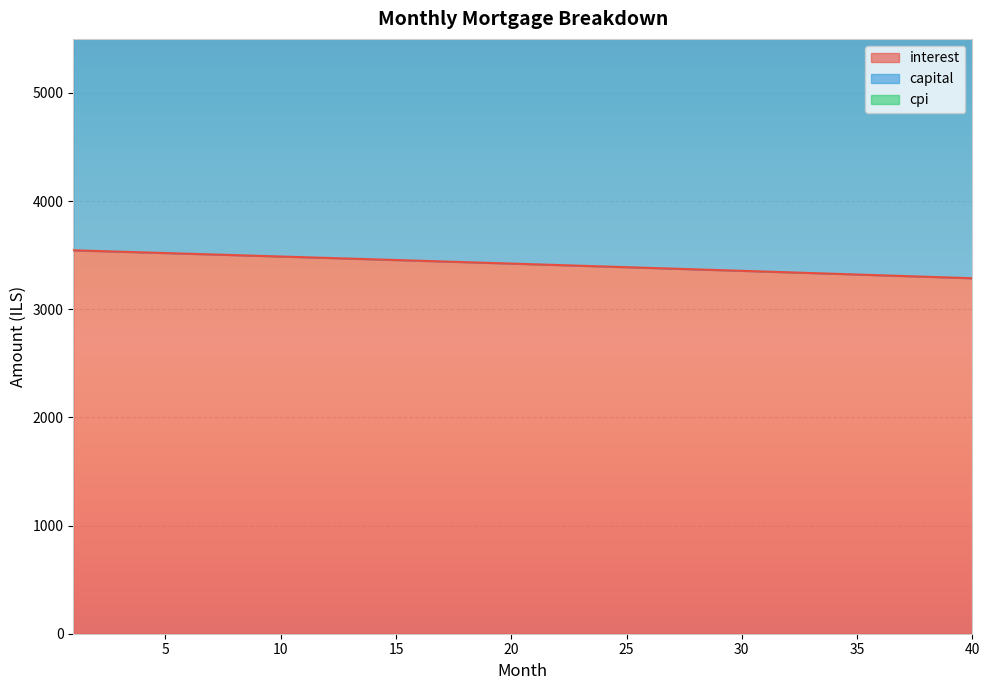

Reading right to left, transcribe all the data shown in this chart.

interest: 40=3286.8	39=3293.8	38=3300.7	37=3307.6	36=3314.5	35=3321.4	34=3328.2	33=3335.1	32=3341.9	31=3348.7	30=3355.5	29=3362.3	28=3369.0	27=3375.8	26=3382.5	25=3389.2	24=3395.9	23=3402.6	22=3409.2	21=3415.9	20=3422.5	19=3429.1	18=3435.7	17=3442.2	16=3448.8	15=3455.3	14=3461.9	13=3468.4	12=3474.9	11=3481.3	10=3487.8	9=3494.2	8=3500.7	7=3507.1	6=3513.5	5=3519.9	4=3526.2	3=3532.6	2=3538.9	1=3545.2
capital: 40=7103.0	39=7109.1	38=7115.0	37=7121.0	36=7127.0	35=7133.0	34=7138.9	33=7144.8	32=7150.7	31=7156.5	30=7162.4	29=7168.2	28=7174.0	27=7179.8	26=7185.6	25=7191.4	24=7197.1	23=7202.8	22=7208.5	21=7214.2	20=7219.9	19=7225.5	18=7231.1	17=7236.7	16=7242.3	15=7247.9	14=7253.4	13=7259.0	12=7264.5	11=7270.0	10=7275.5	9=7280.9	8=7286.4	7=7291.8	6=7297.2	5=7302.6	4=7308.0	3=7313.3	2=7318.7	1=7324.0
cpi: 40=6177.9	39=6181.9	38=6186.0	37=6190.0	36=6194.0	35=6198.0	34=6202.0	33=6206.0	32=6209.9	31=6213.9	30=6217.8	29=6221.7	28=6225.6	27=6229.5	26=6233.4	25=6237.2	24=6241.1	23=6244.9	22=6248.8	21=6252.6	20=6256.3	19=6260.1	18=6263.9	17=6267.6	16=6271.4	15=6275.1	14=6278.8	13=6282.5	12=6286.2	11=6289.8	10=6293.5	9=6297.1	8=6300.8	7=6304.4	6=6308.0	5=6311.6	4=6315.1	3=6318.7	2=6322.2	1=6325.8